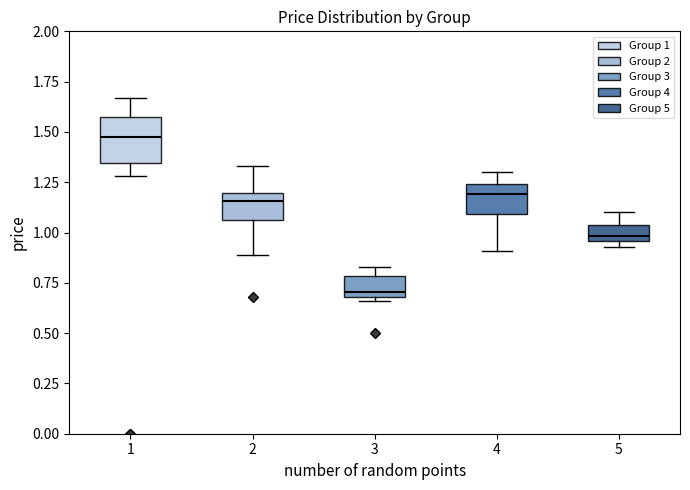

Where is the upper edge of the box at x = 2 on the y-axis? The values are not printed on the chart, so give them approximately, as read against the axis.

1.20